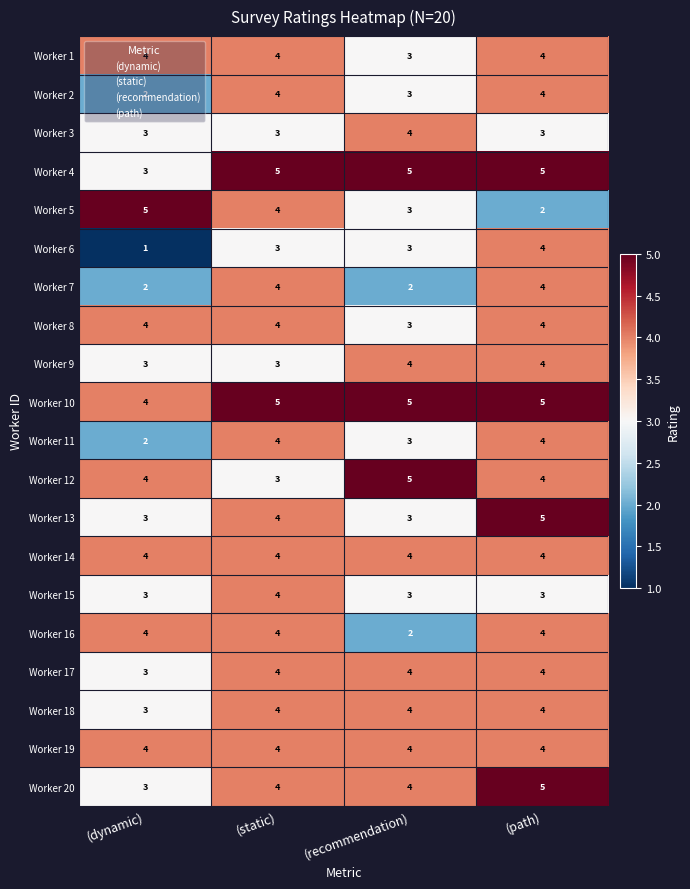

What is the total value across all series at (recommendation)?

71